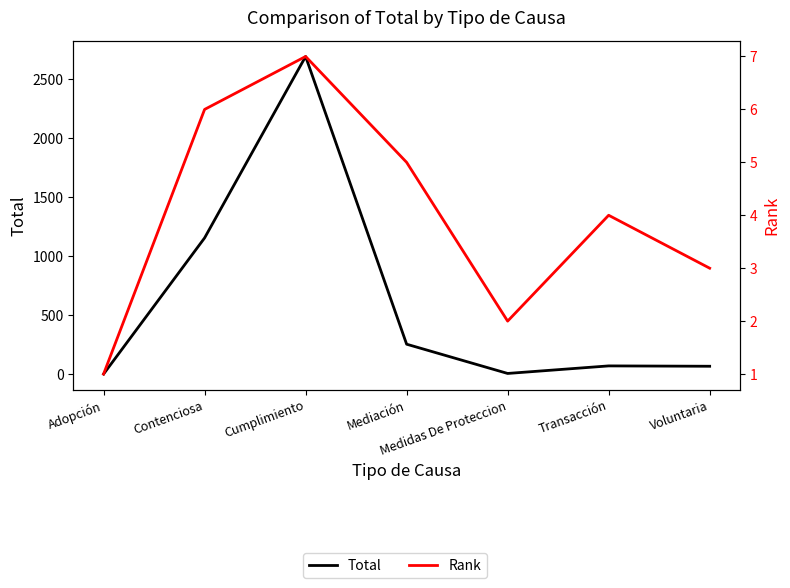

Reading left to right, transcribe all the data shown in this chart.

Total: 1	1155	2693	254	6	70	67
Rank: 1	6	7	5	2	4	3